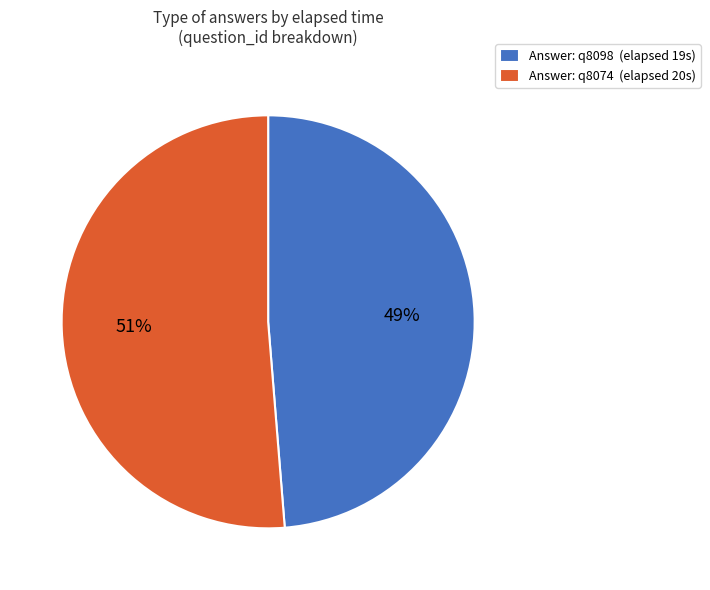

Count the number of slices in the pie.

2